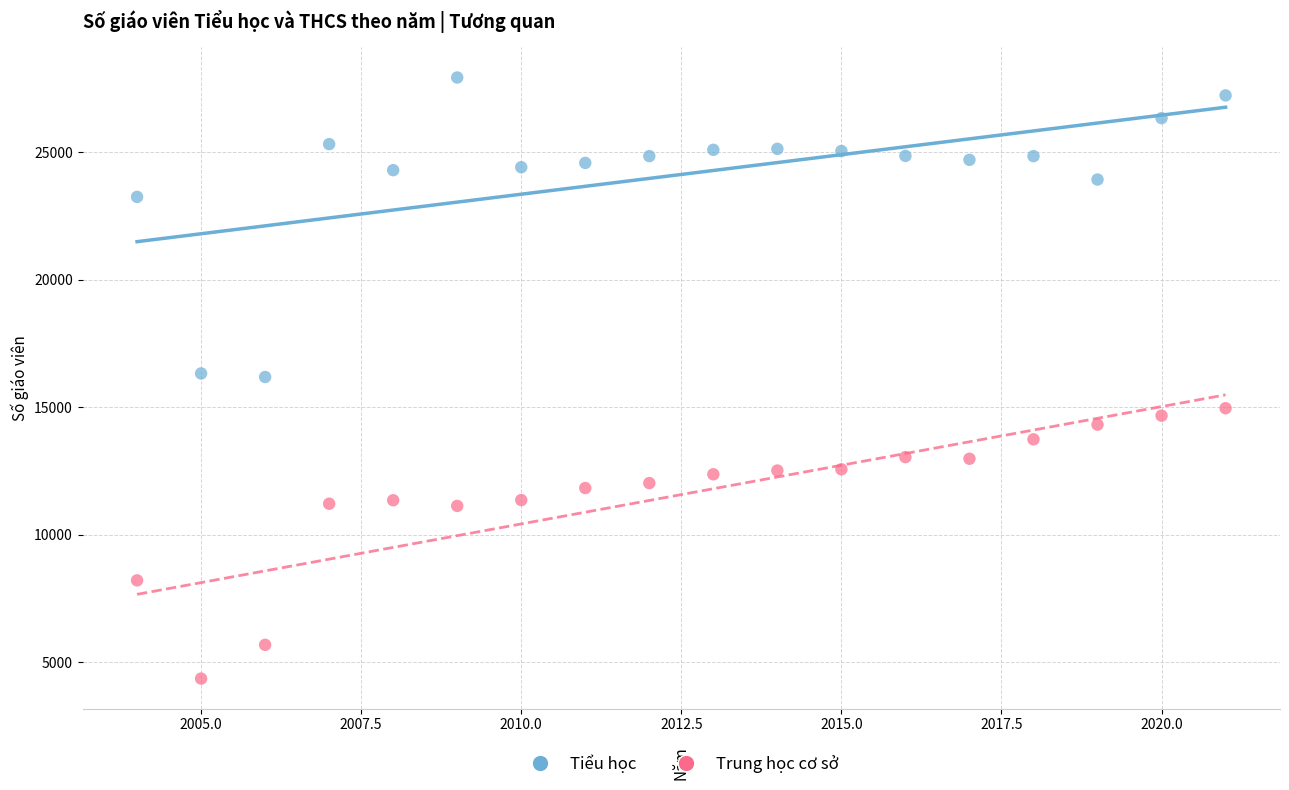

In the Tiểu học series, what Y value is closest to 22051?

23241